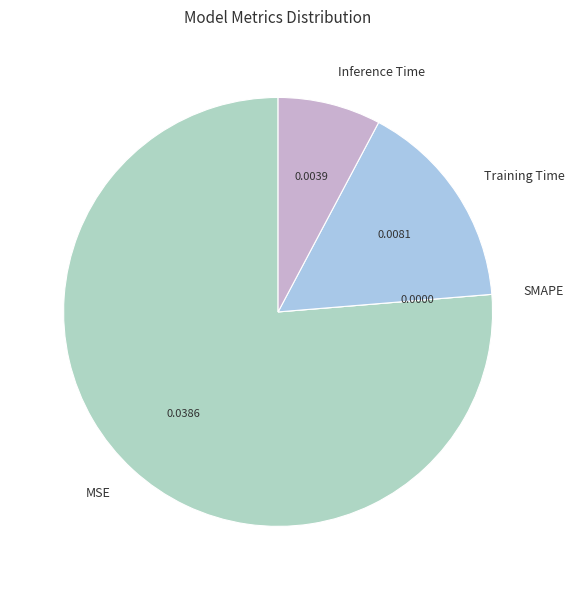

Does any single category account for the majority?

Yes